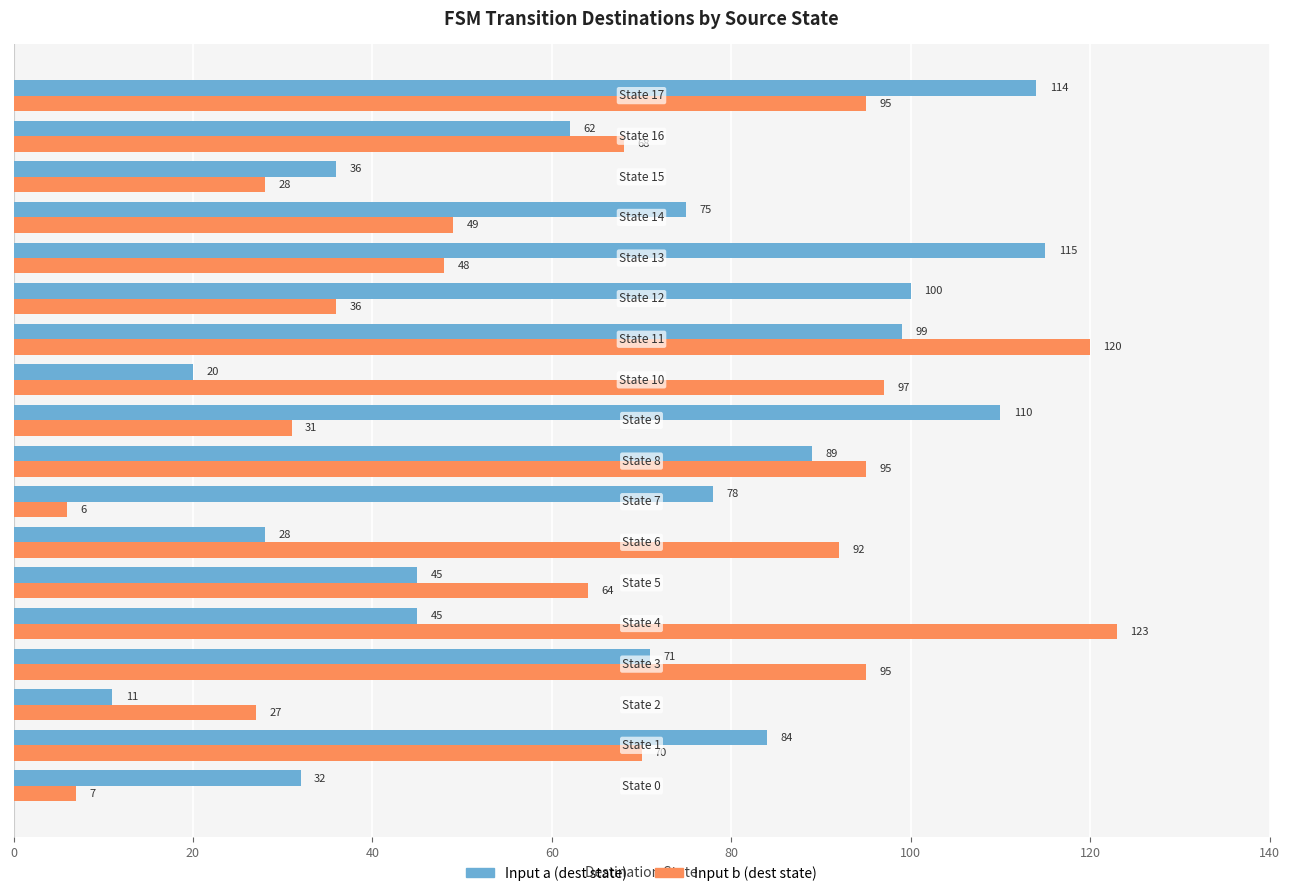

What is the smallest value displayed?

6